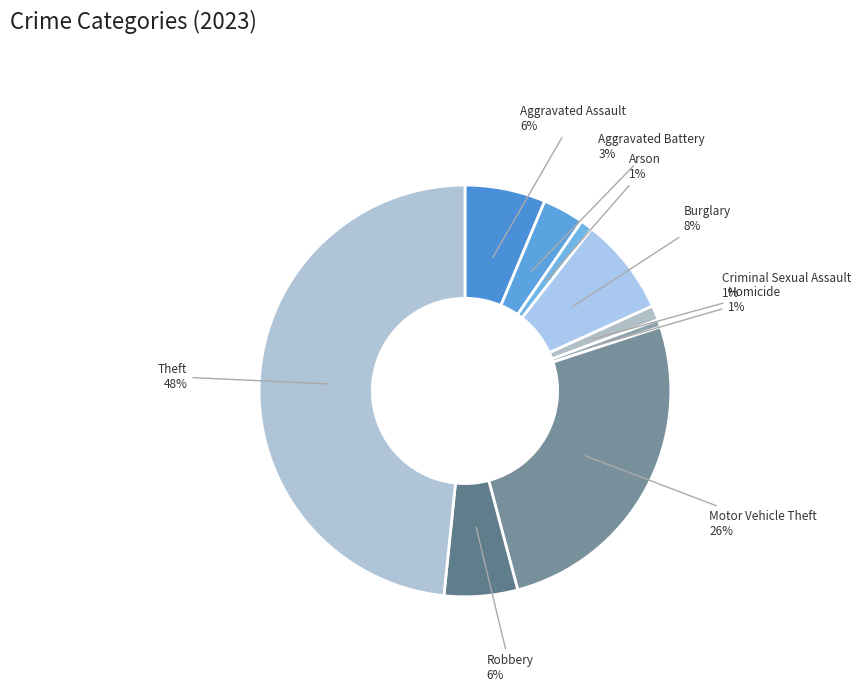

Is the sum of Aggravated Battery and Motor Vehicle Theft greater than half?

No